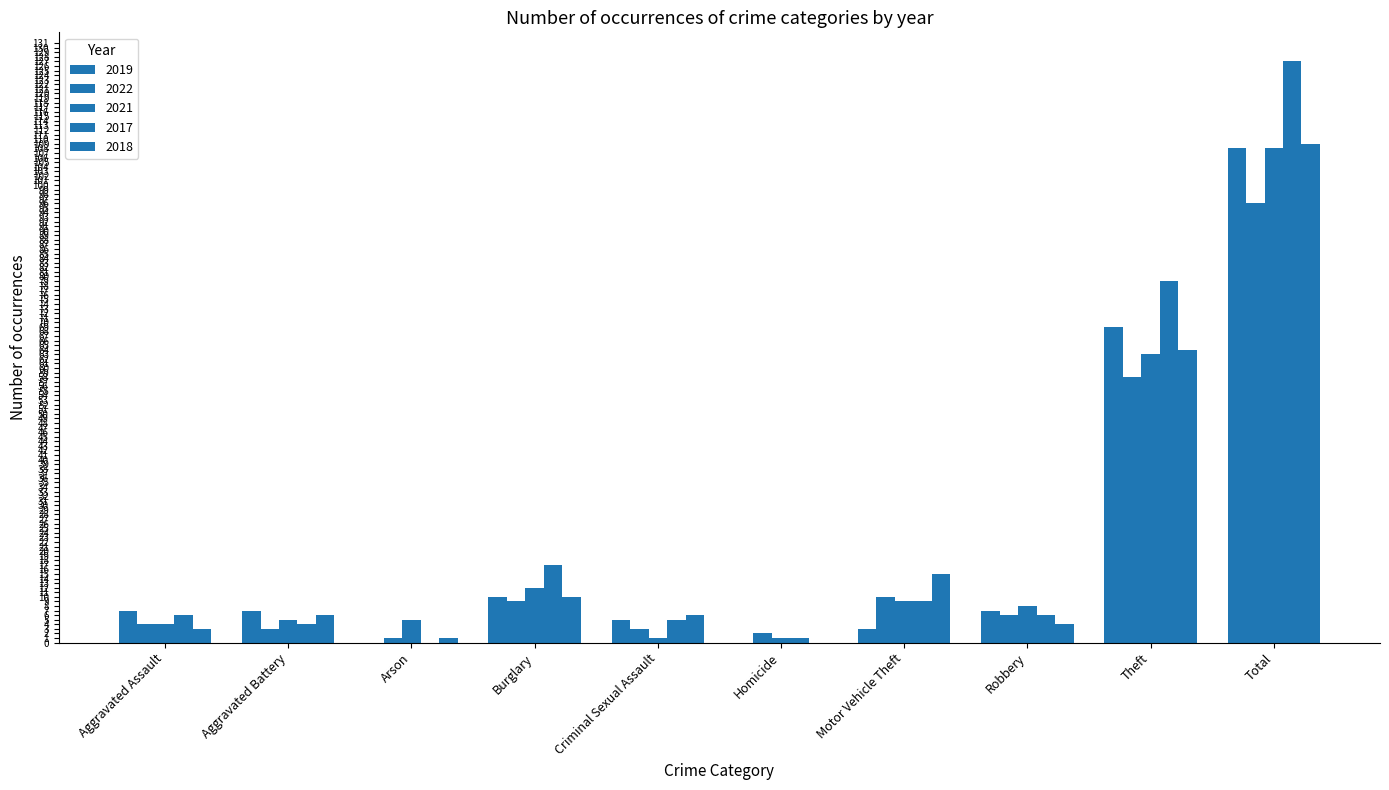

Are the bars horizontal?

No